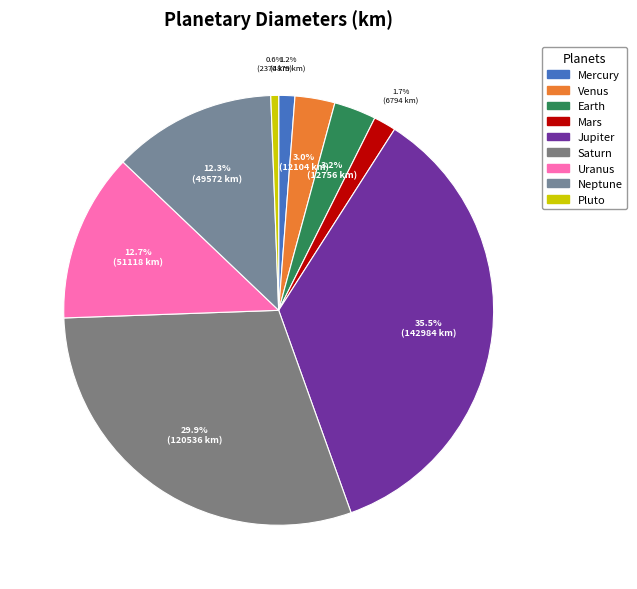

Combined, do Mercury and Saturn account for over 50%?

No